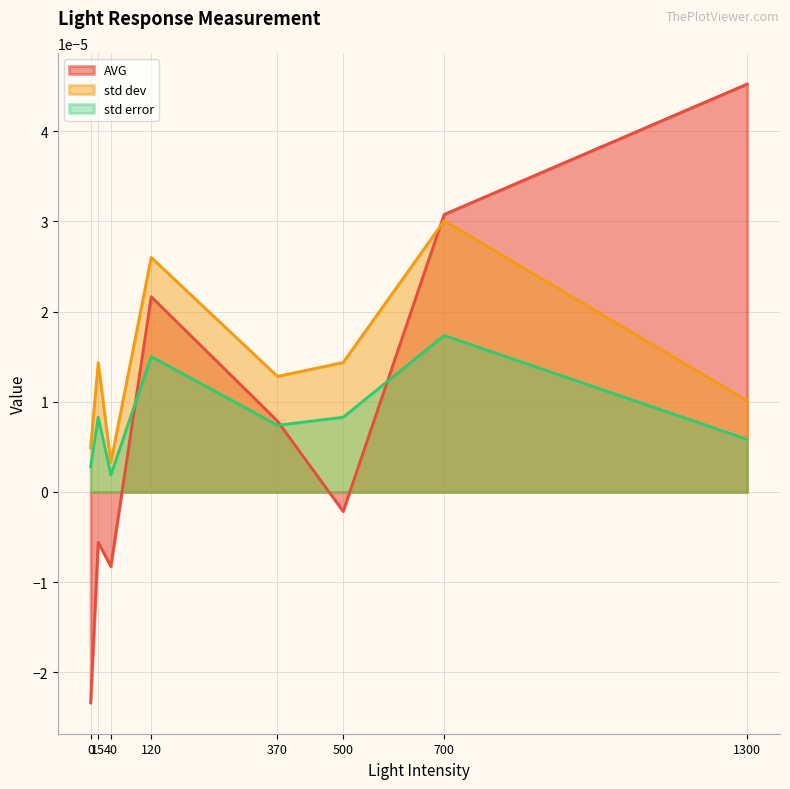

Between 0 and 15, which series saw the biggest shift?

AVG